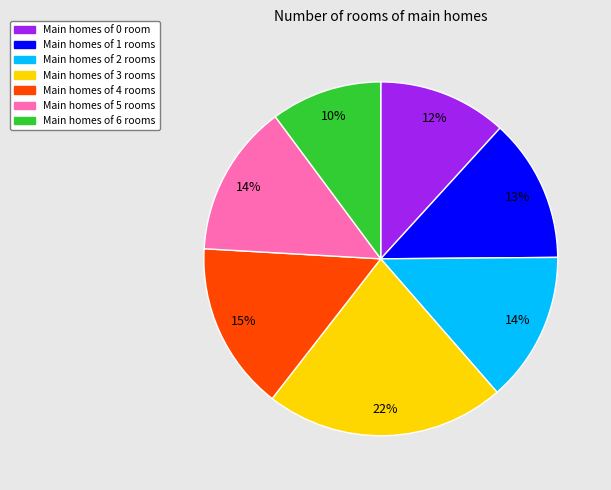

Does any single category account for the majority?

No